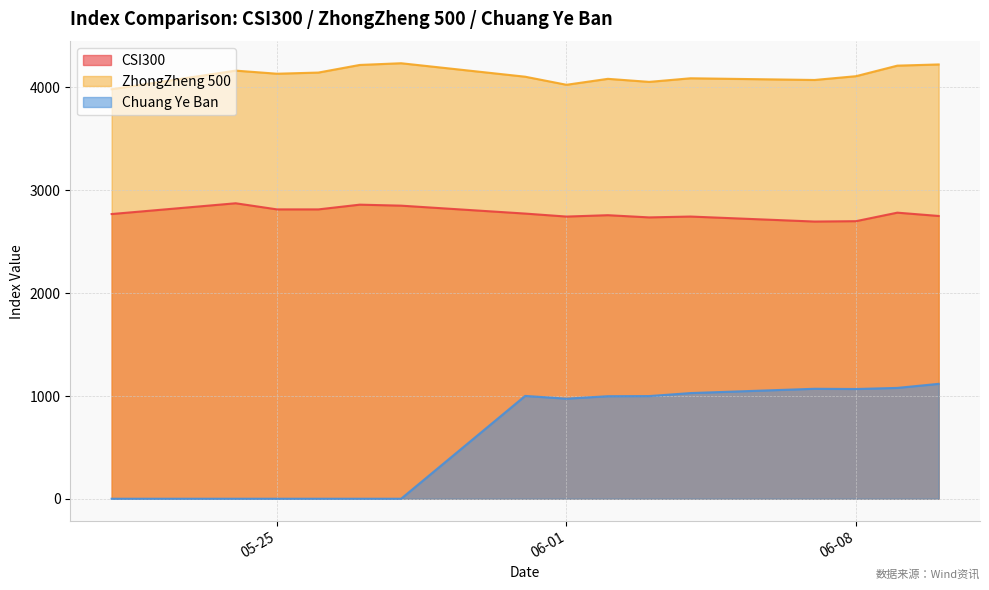

What is the average value of the Chuang Ye Ban series?

621.9